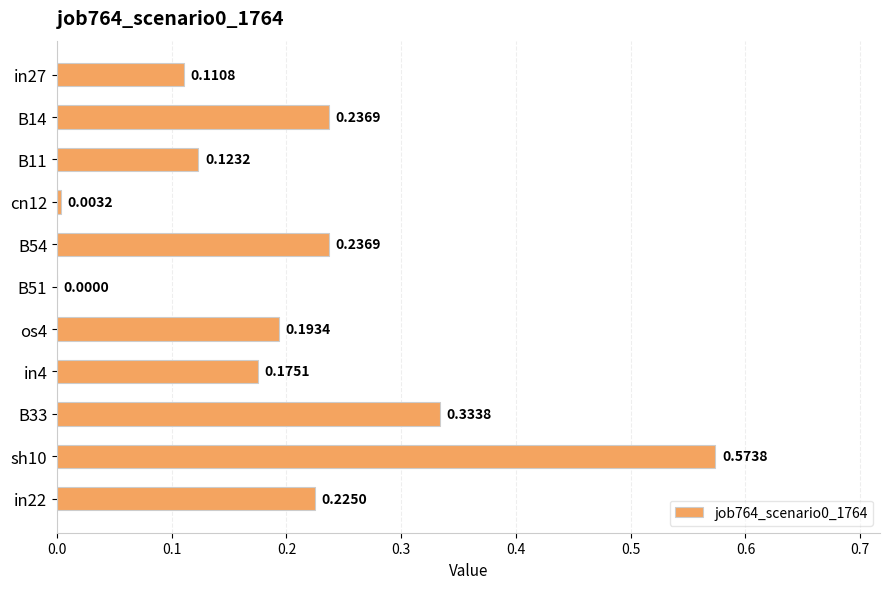

Which has a higher value, B14 or B11?

B14